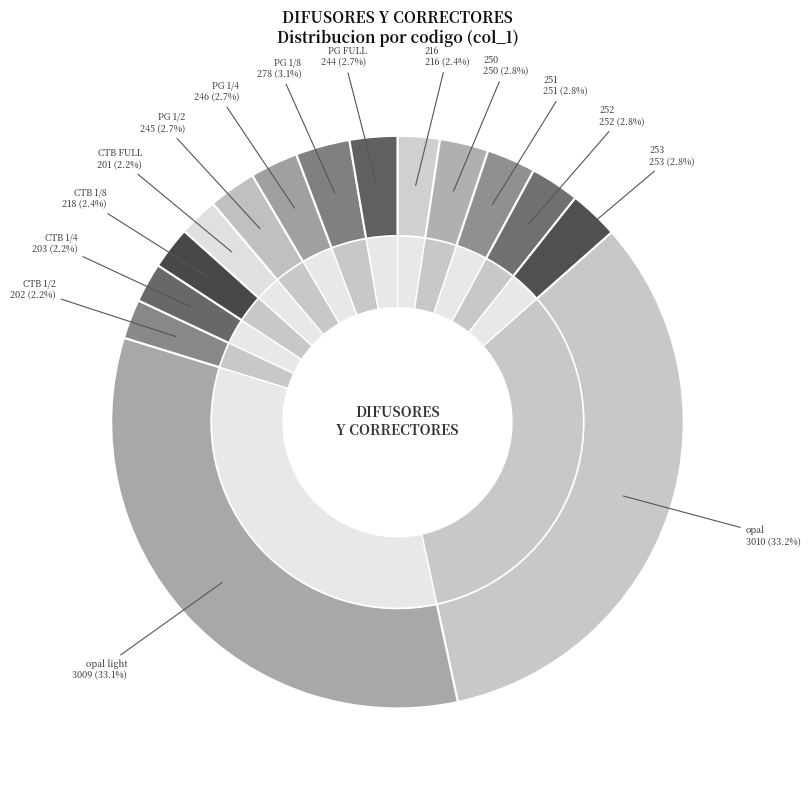

To the nearest percent, what is the combined percentage of PG FULL and 253?

5%